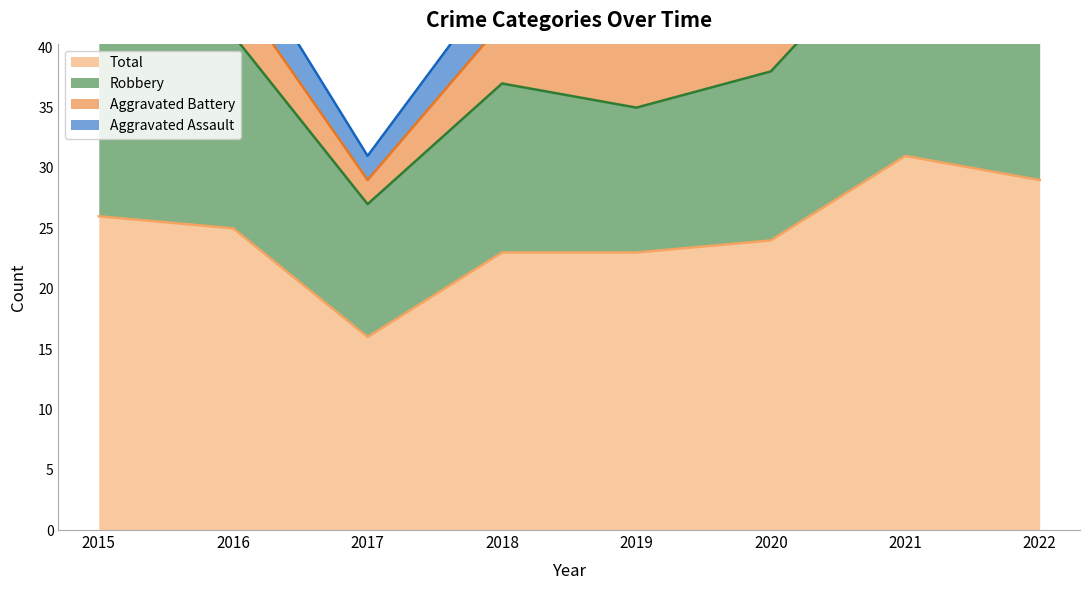

At which label does Robbery first exceed 16?

2015